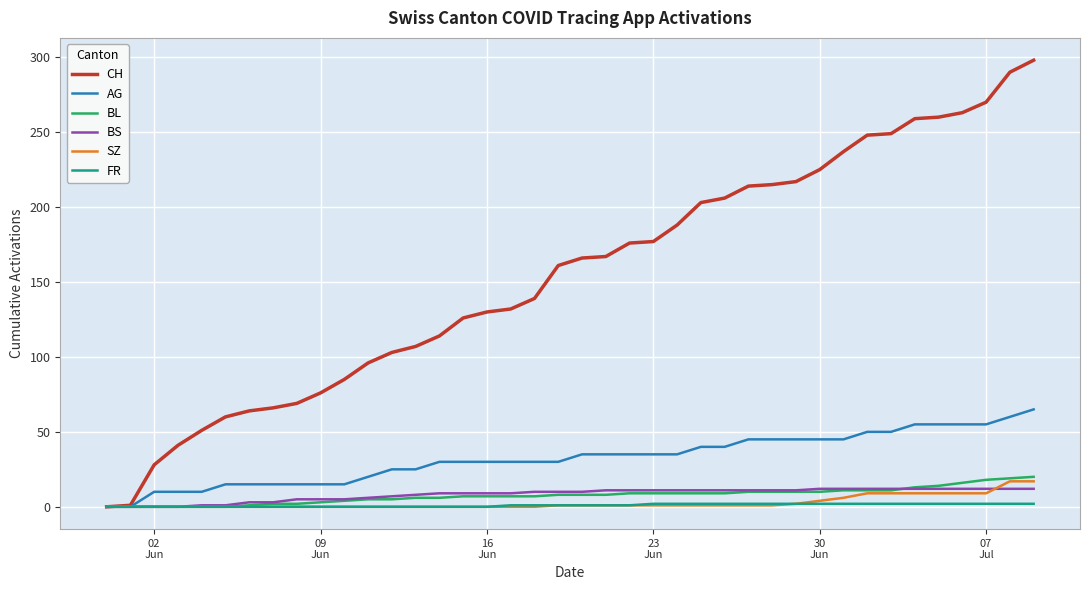

What is the sum of all BS values?

329